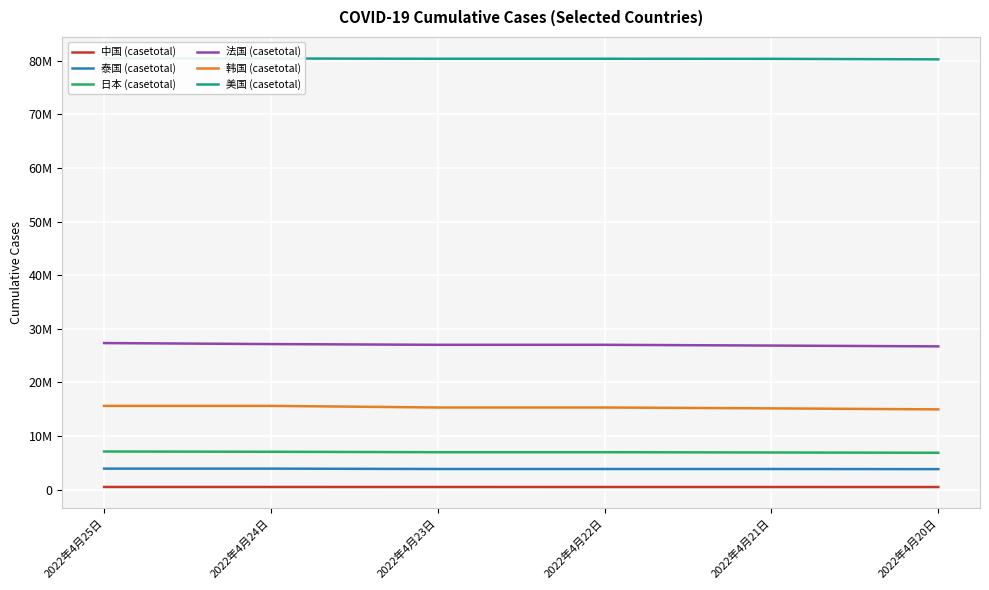

What is the value of the 泰国 (casetotal) point at the 2nd from the left?

3925854